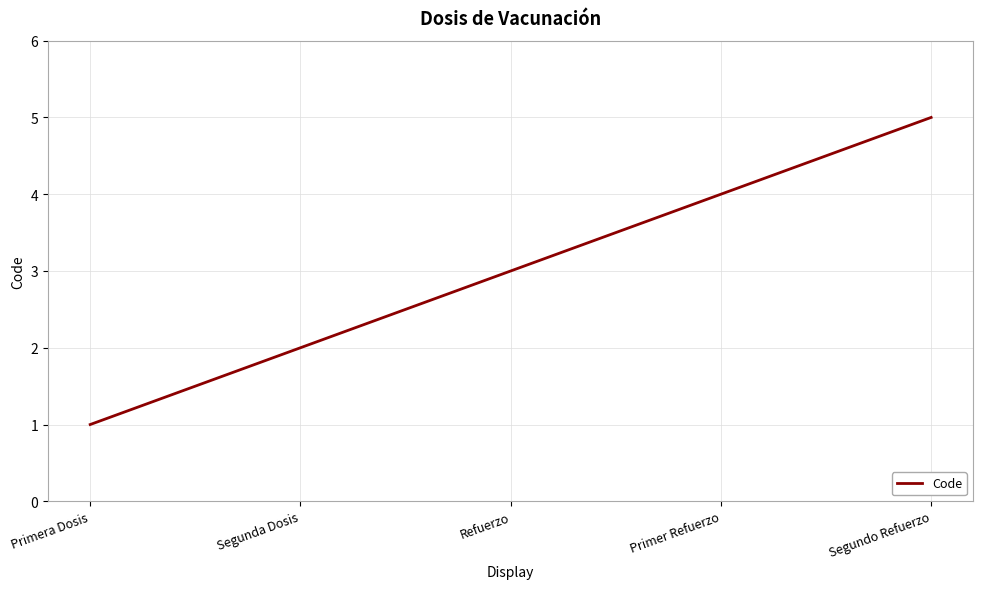

List the labels in order of value, largest first.

Segundo Refuerzo, Primer Refuerzo, Refuerzo, Segunda Dosis, Primera Dosis